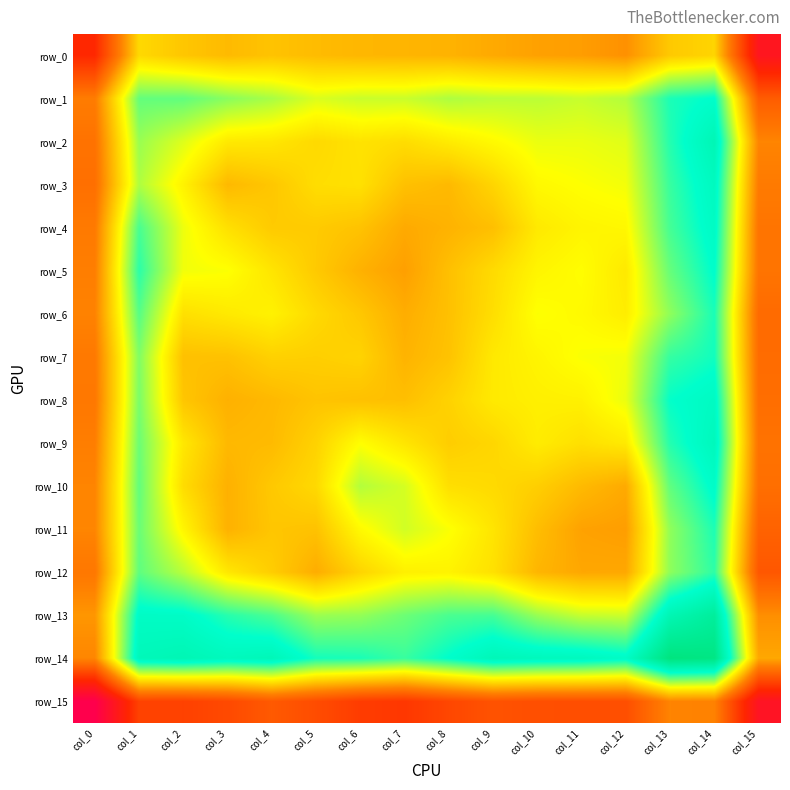

What is the sum of the row_4 values at col_15 and col_2?

0.2